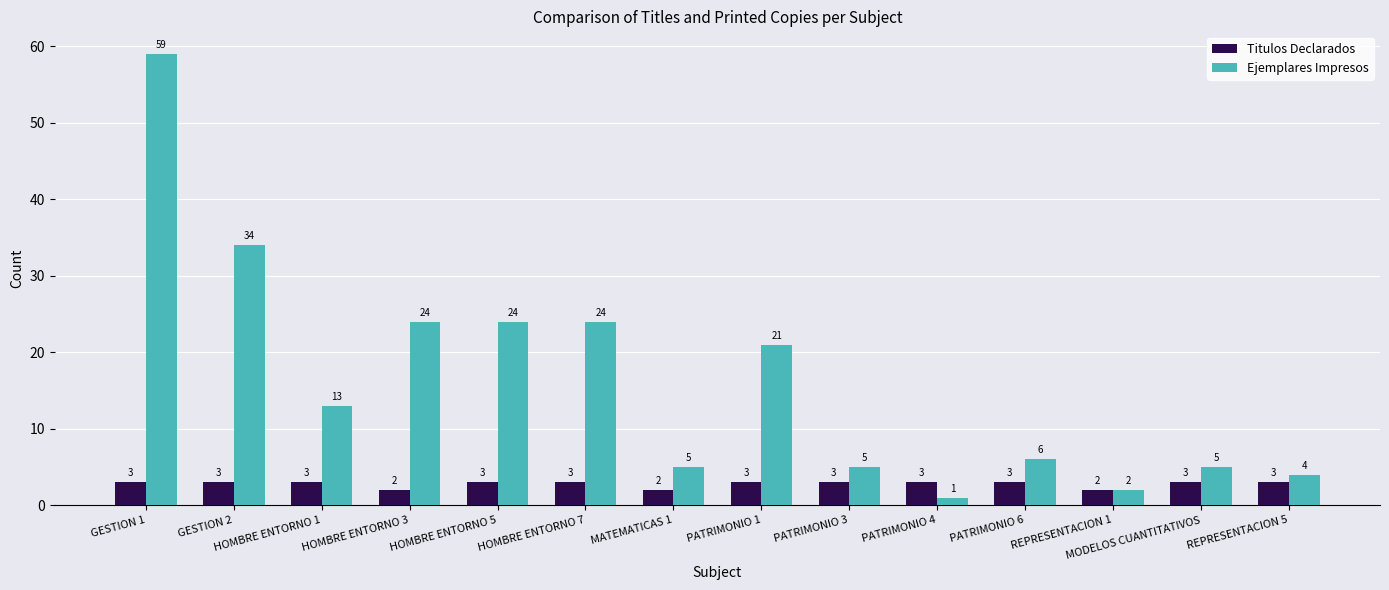

What is the spread (max minus min) of values at MATEMATICAS 1?

3